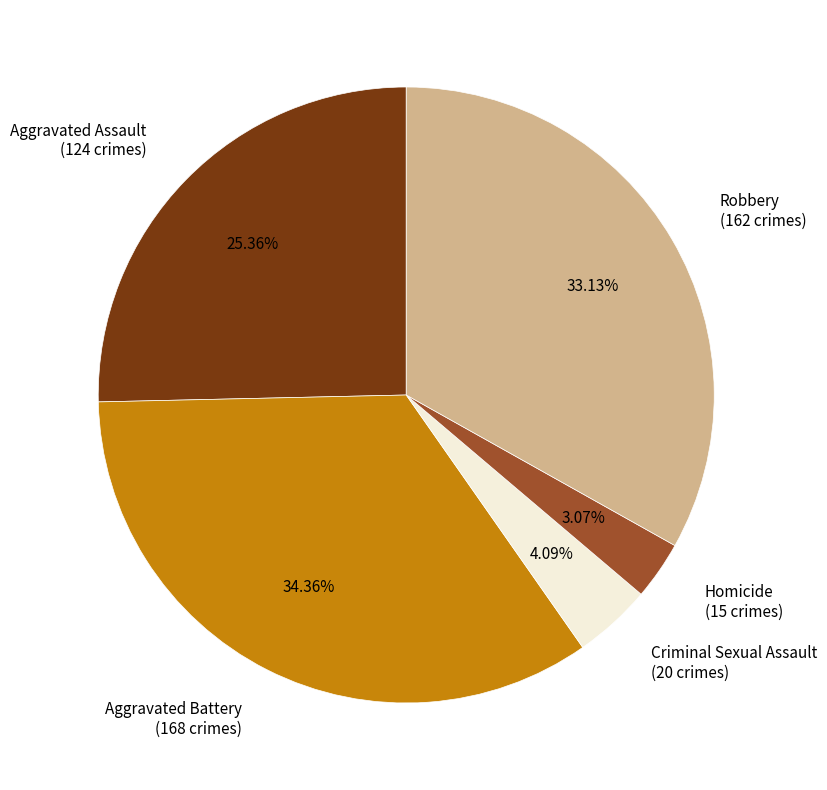

To the nearest percent, what is the combined percentage of Robbery and Aggravated Battery?

67%